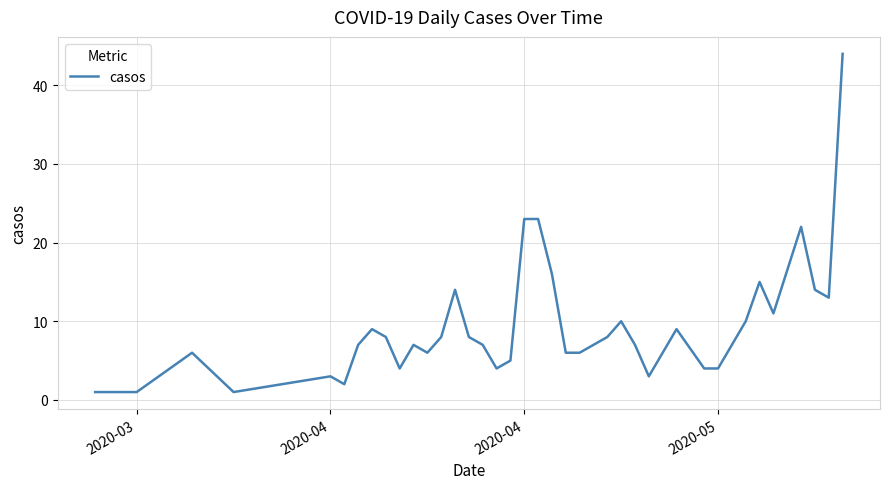

What is the difference between the maximum and minimum values?

43